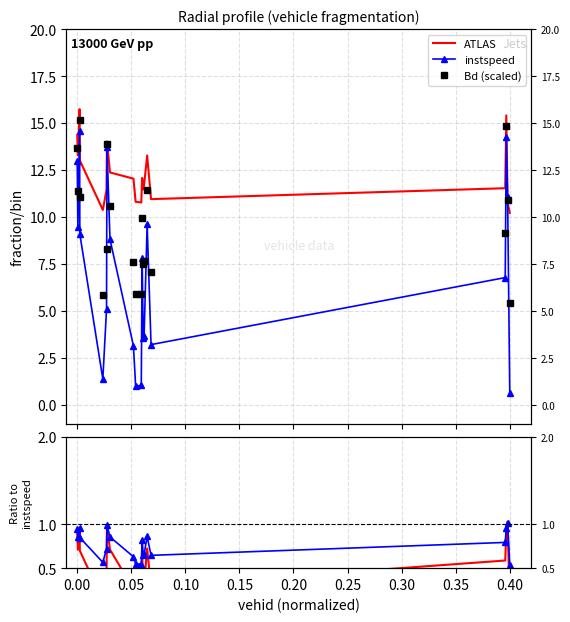

Which has a higher value, 0.05 or 19?

0.05